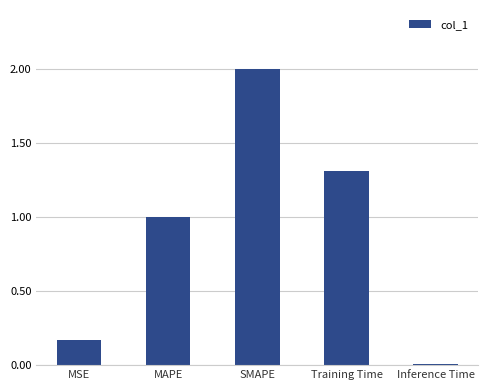

What is the difference between the values at SMAPE and Training Time?

0.7